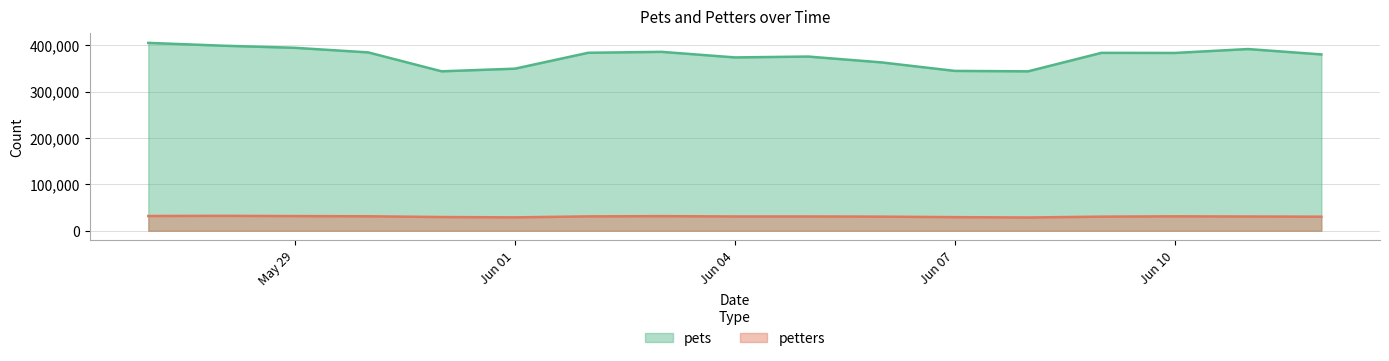

At which category does the chart reach its peak across all series?

2013-05-27